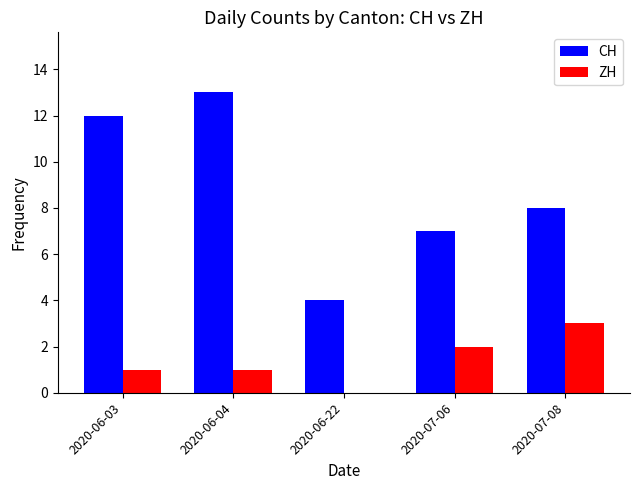

Which series changed the most between 2020-06-04 and 2020-07-06?

CH